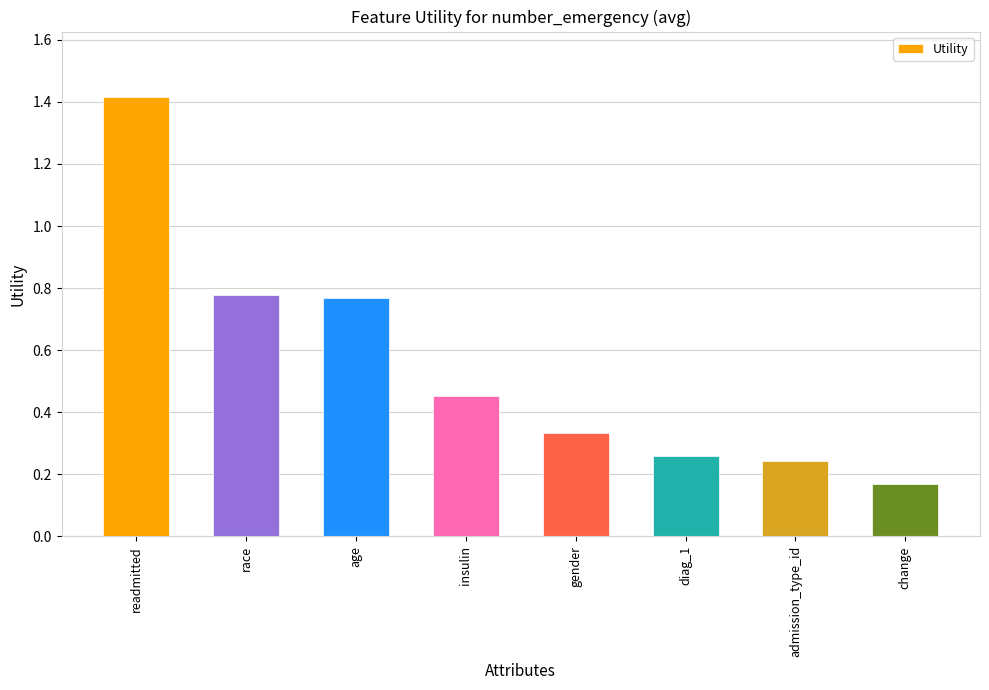

What is the difference between the maximum and minimum values?

1.2